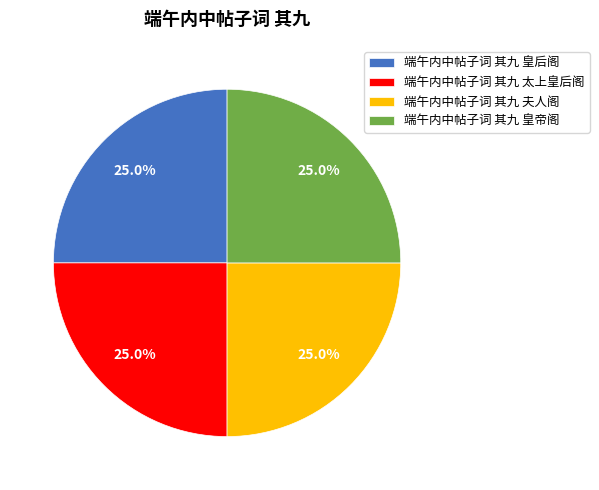

To the nearest percent, what portion does 端午内中帖子词 其九 夫人阁 represent?

25%